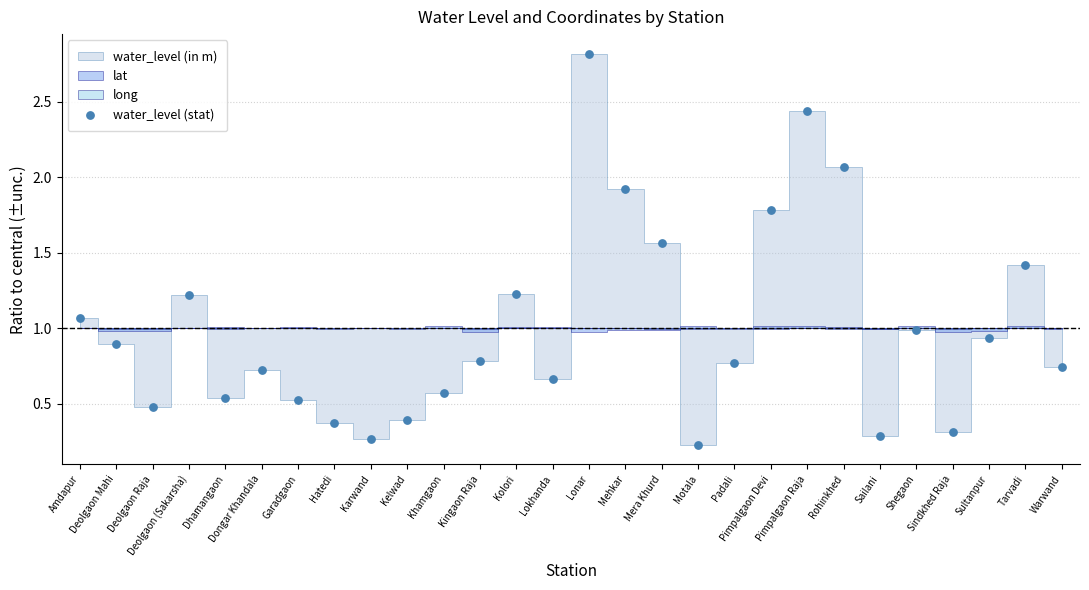

What is the range of Y values (max minus min)?

2.6